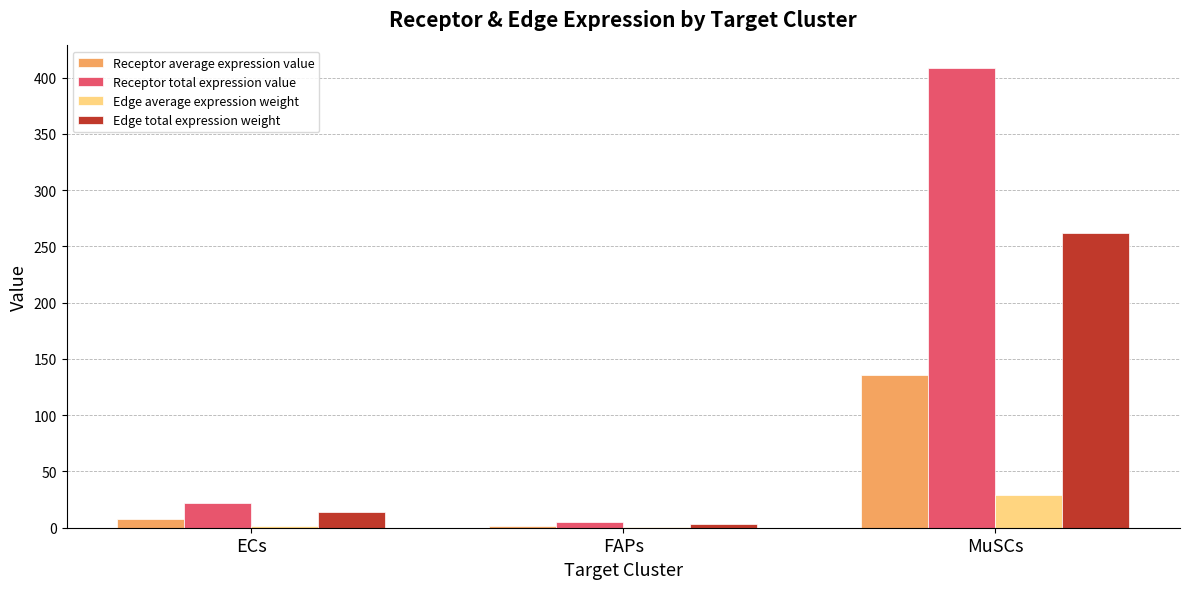

How many values in the Receptor total expression value series exceed 22?

2